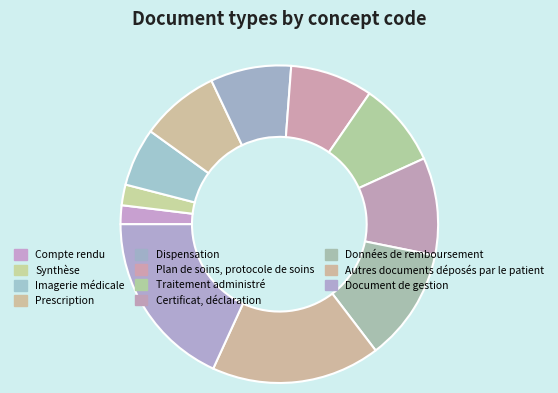

Which category has the biggest portion of the pie?

Document de gestion